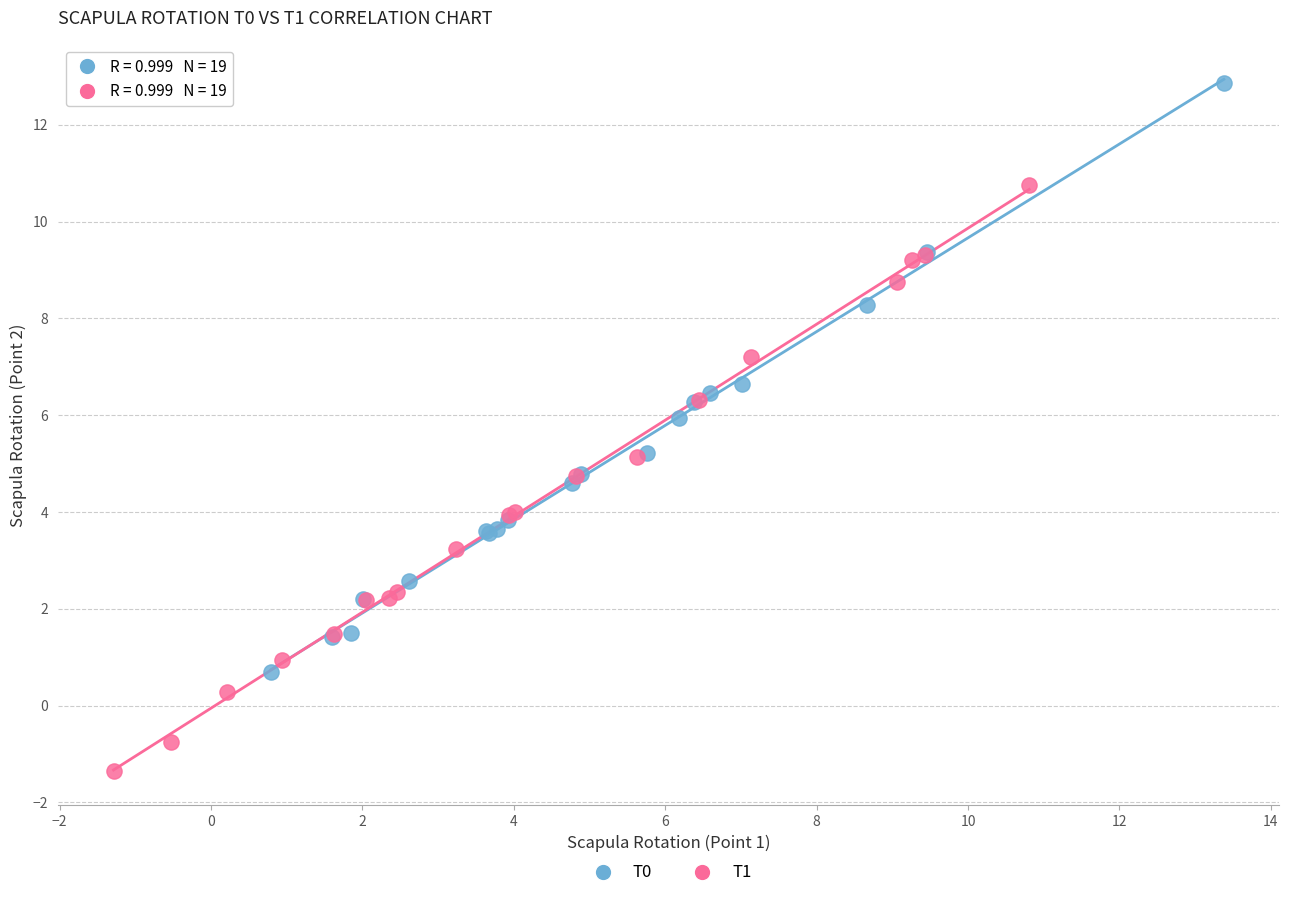

Which series reaches the maximum Y coordinate?

T0